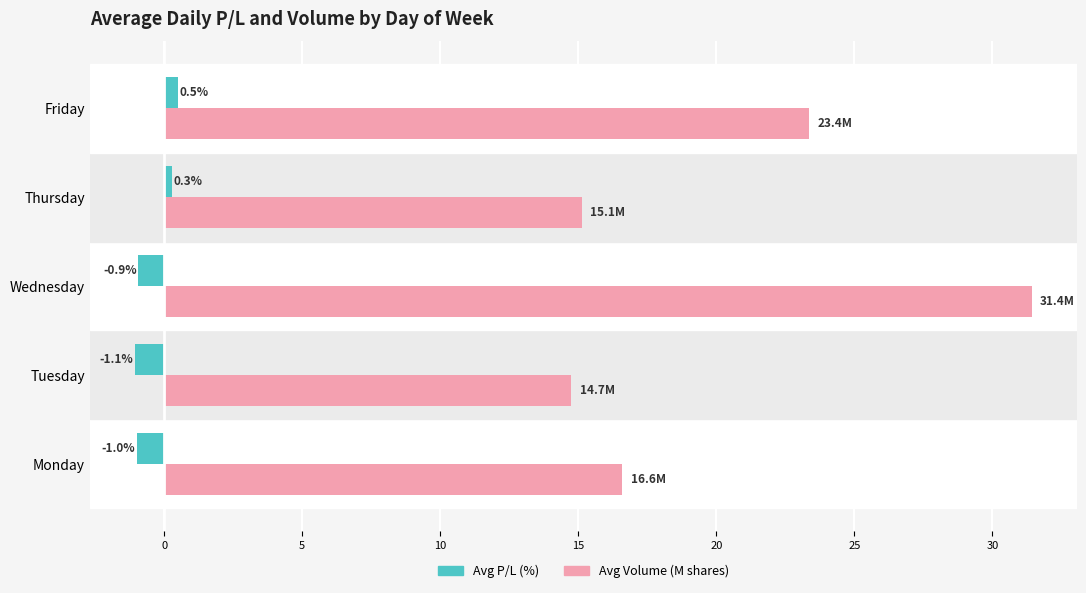

What is the smallest value displayed?

-1.1